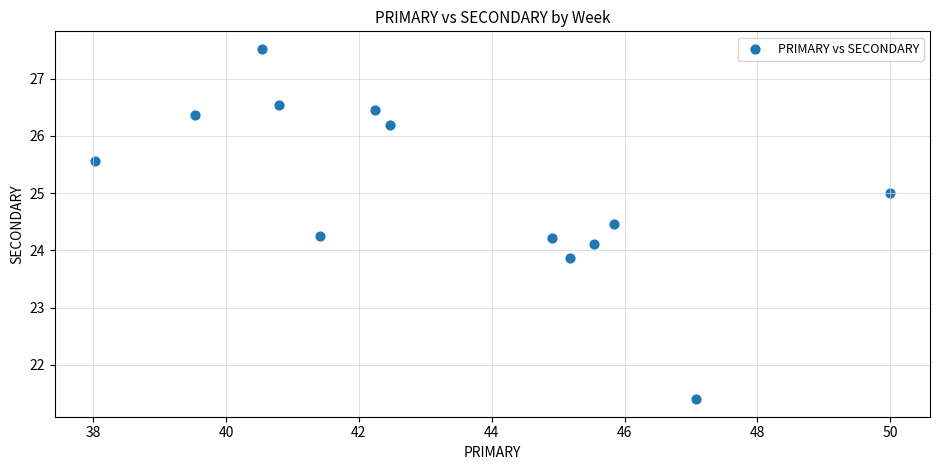

What is the range of Y values (max minus min)?

6.1